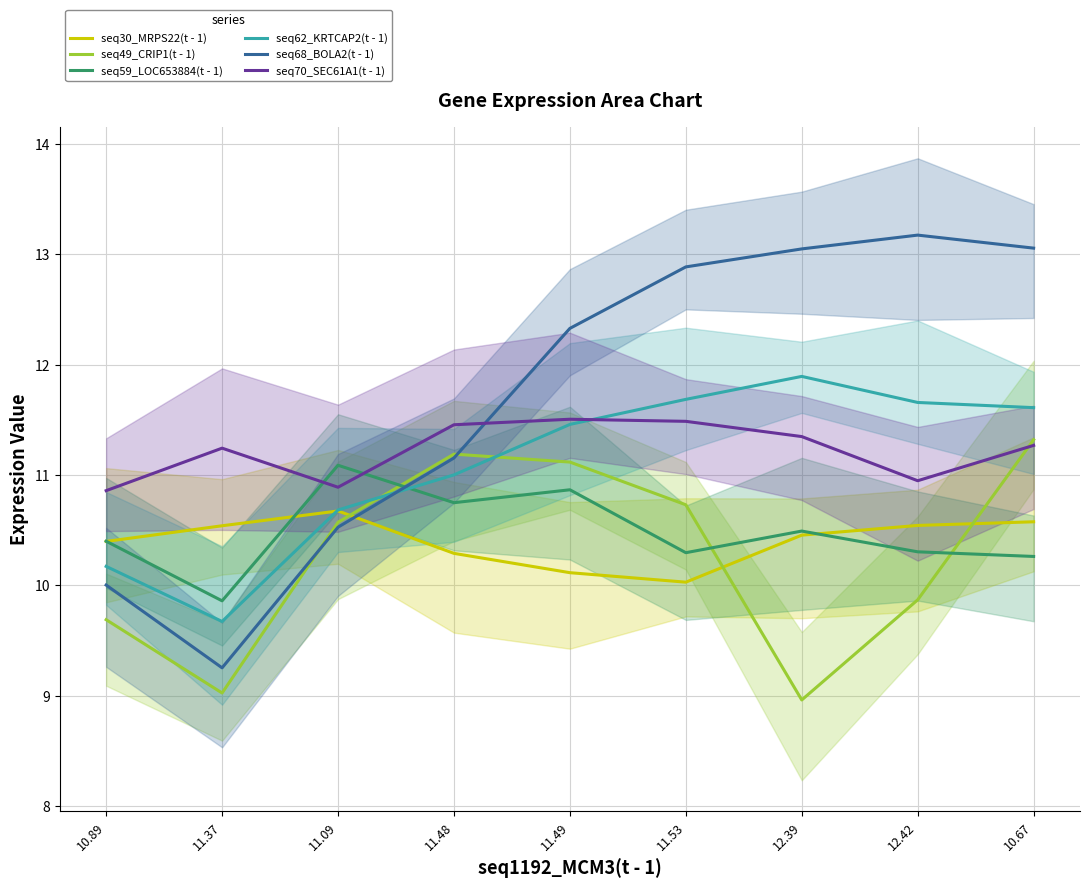

What are all the series names shown in the legend?

seq30_MRPS22(t - 1), seq49_CRIP1(t - 1), seq59_LOC653884(t - 1), seq62_KRTCAP2(t - 1), seq68_BOLA2(t - 1), seq70_SEC61A1(t - 1)